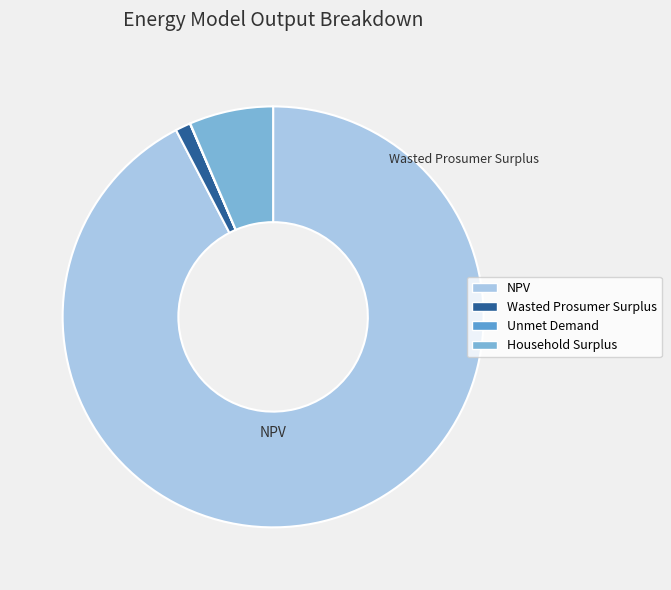

To the nearest percent, what is the combined percentage of Unmet Demand and Wasted Prosumer Surplus?

1%